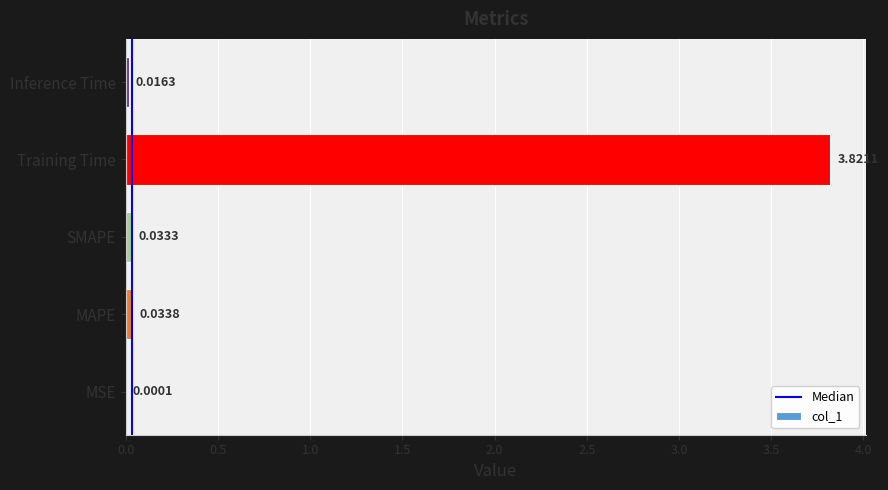

Does the chart contain stacked bars?

No